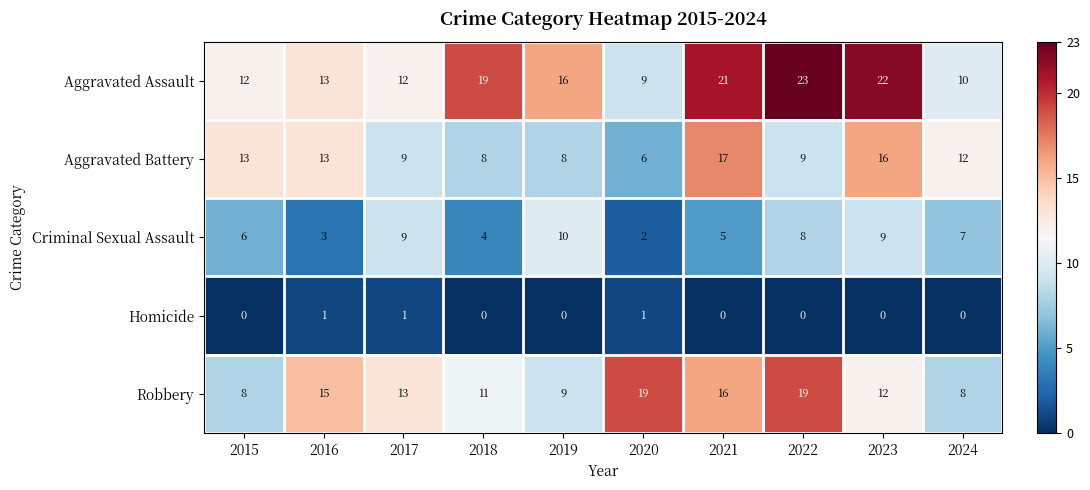

Is the value of Aggravated Assault at 2021 greater than the value of Criminal Sexual Assault at 2021?

Yes